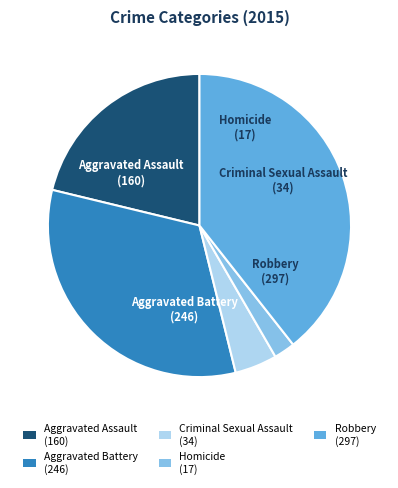

Rank the categories by value from lowest to highest.

Homicide, Criminal Sexual Assault, Aggravated Assault, Aggravated Battery, Robbery